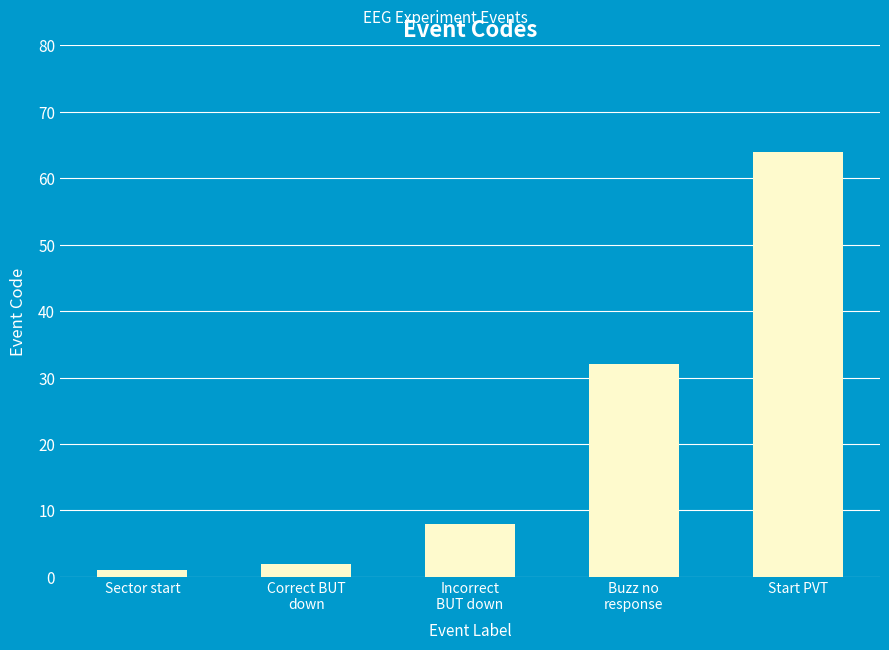

What is the value of the 3rd bar from the left?

8